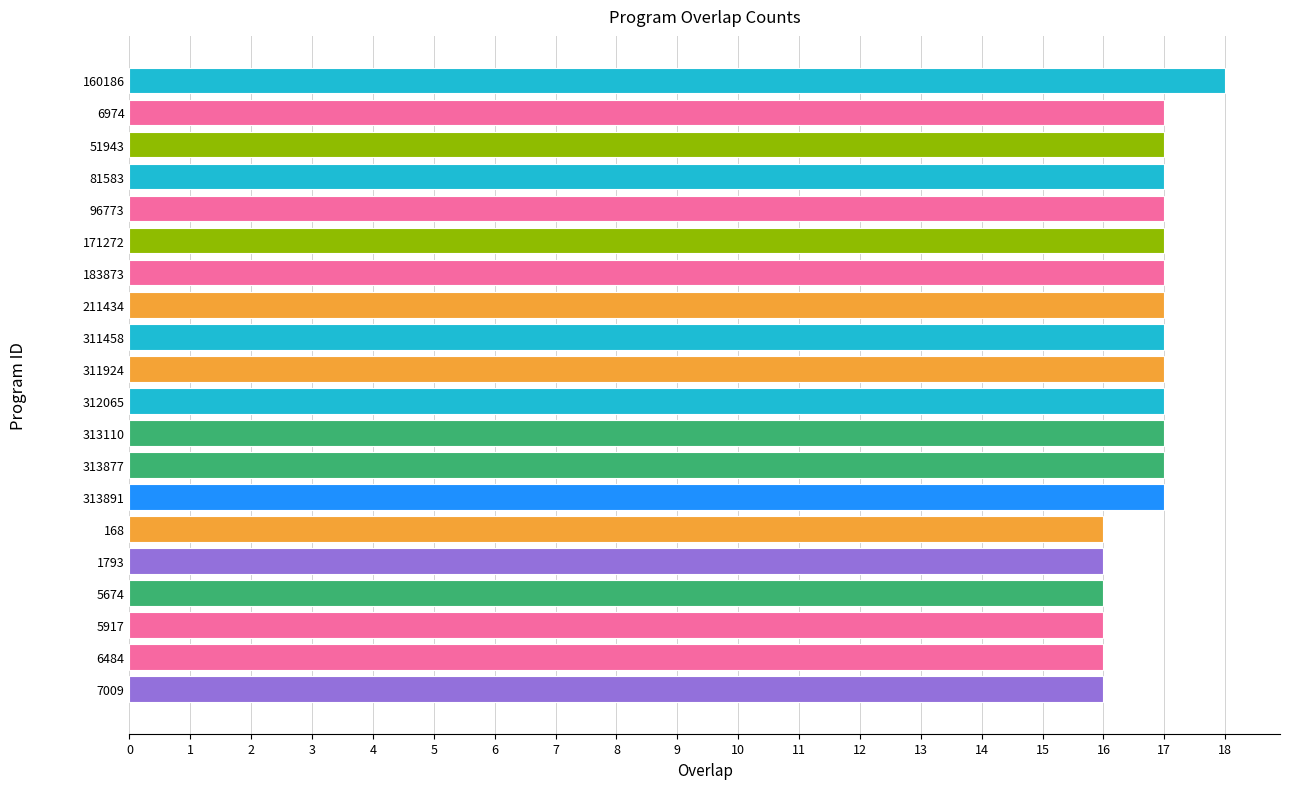

How many series are shown in this chart?

1